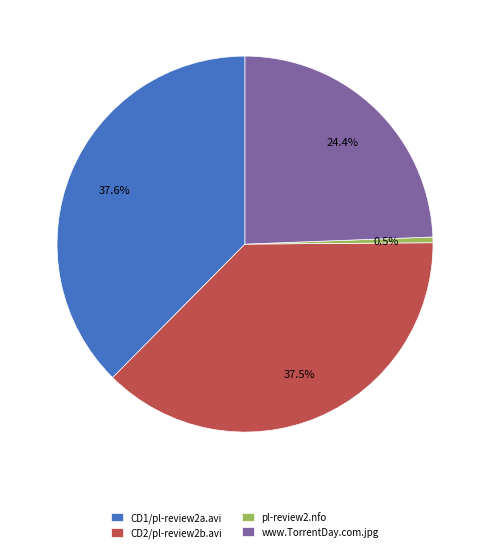

What percentage do CD1/pl-review2a.avi and CD2/pl-review2b.avi together represent?

75.1%